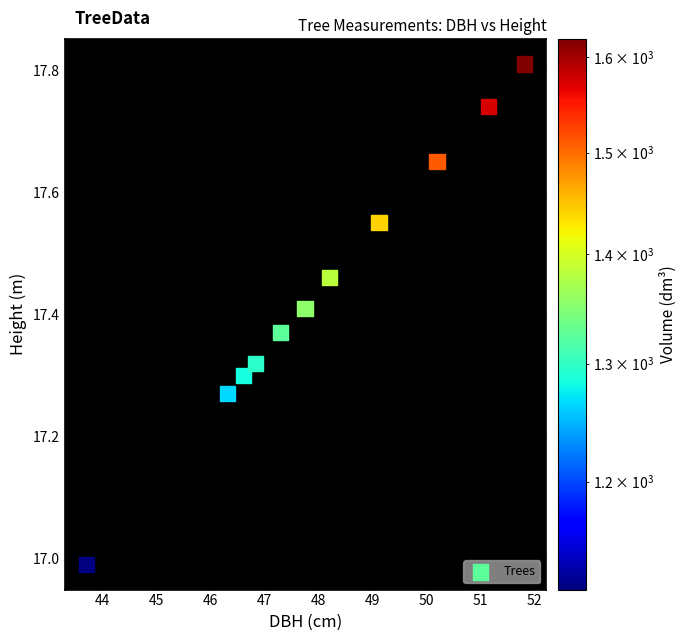

What is the range of X values (max minus min)?

8.1